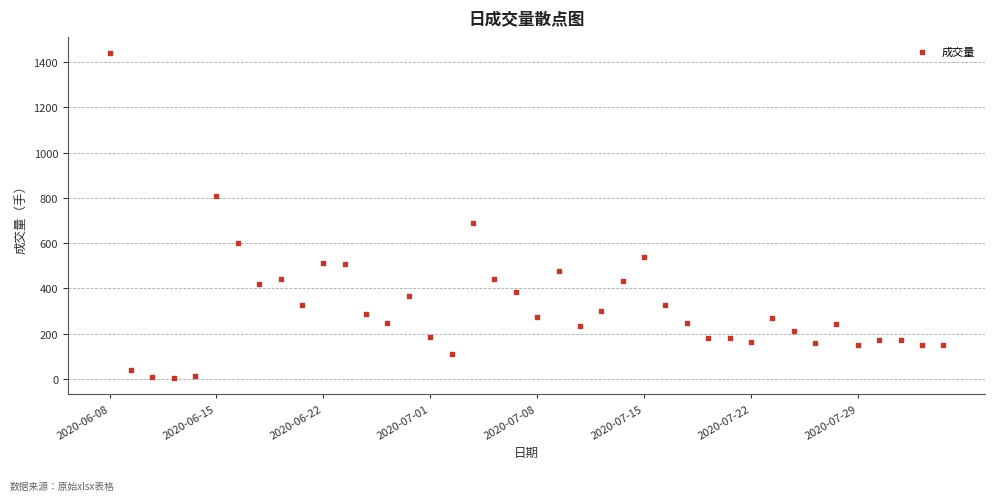

What is the range of Y values (max minus min)?

1433.1